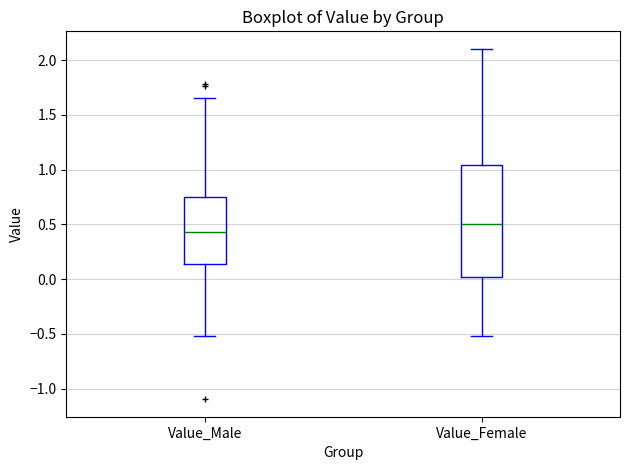

Reading left to right, transcribe this box plot: for each box, give where its median line is, the range the box spans, and where its two whiskers end, as read against the y-axis. The values are not printed on the chart, so give them approximately, as read against the axis.

Value_Male: median 0.45, box 0.15 to 0.75, whiskers -0.50 to 1.65
Value_Female: median 0.50, box 0.00 to 1.05, whiskers -0.50 to 2.10